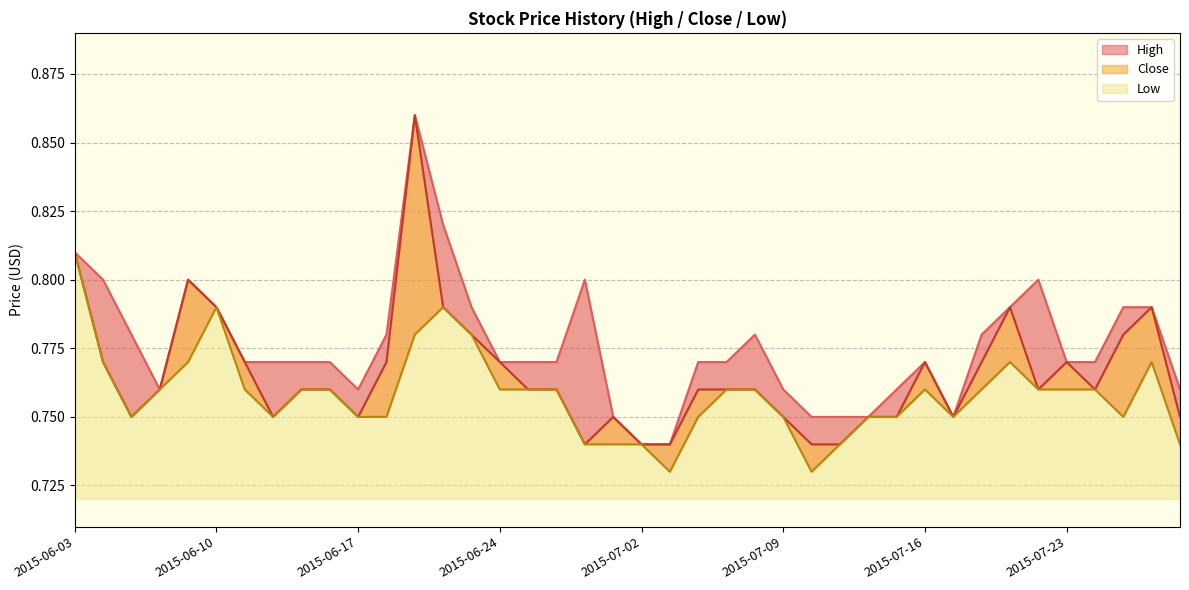

Which series has the largest total across all categories?

High line